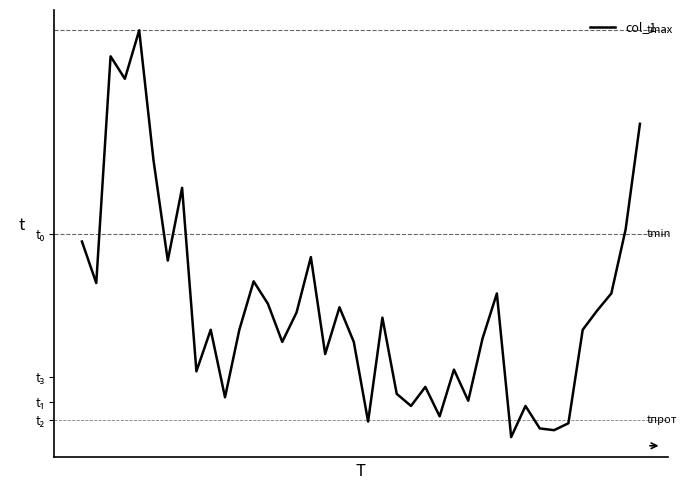

Does the chart display data point markers on the line(s)?

No